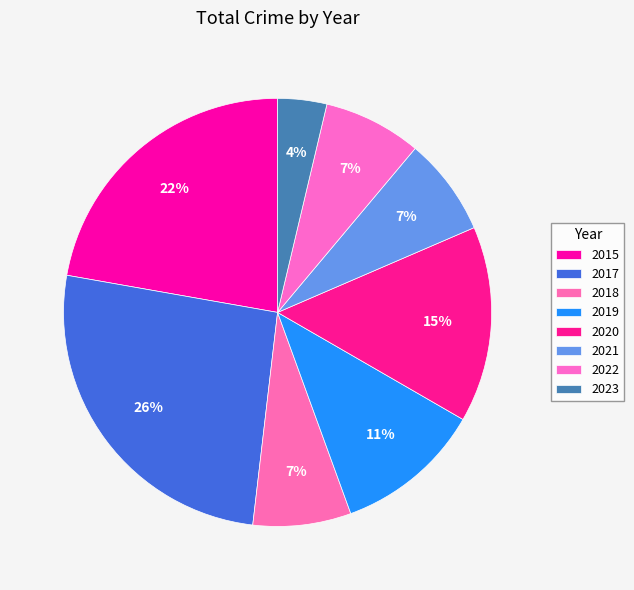

How many slices are in this pie chart?

8